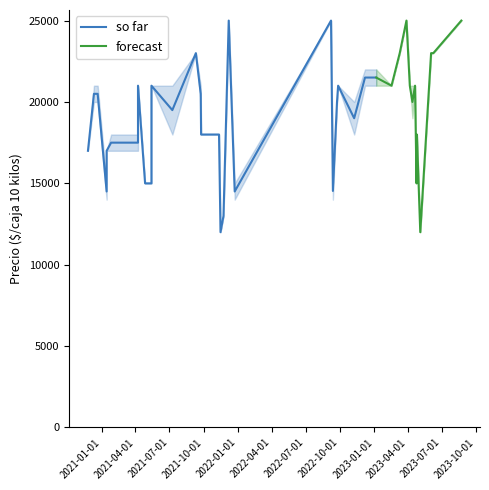

What is the highest value of the Precio promedio ponderado series?

25000